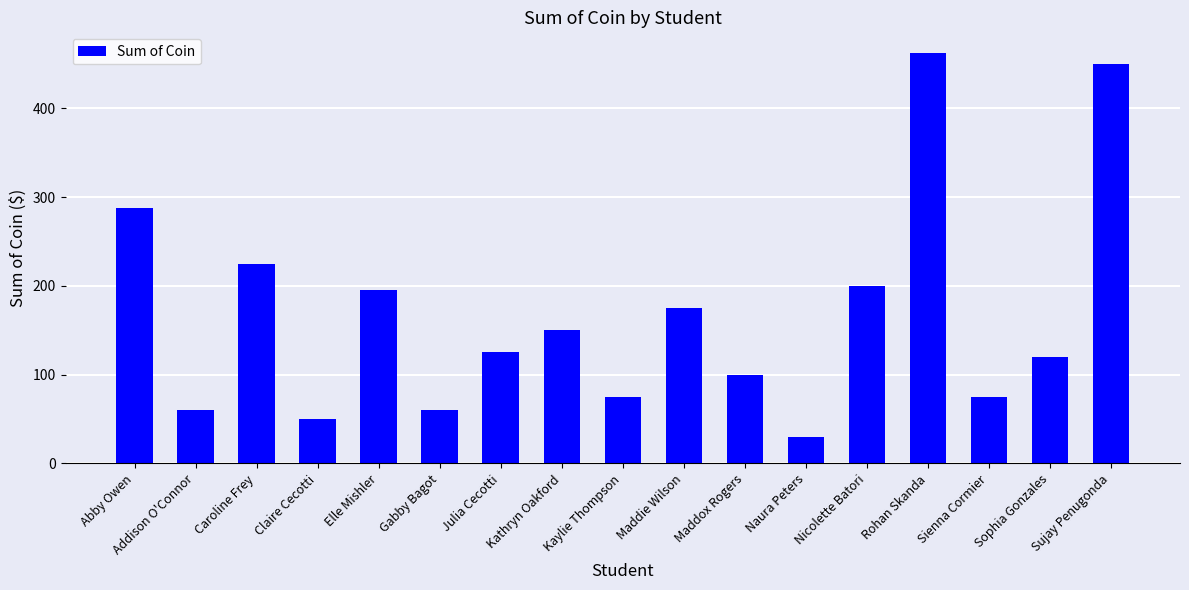

At which category does the chart reach its minimum across all series?

Naura Peters